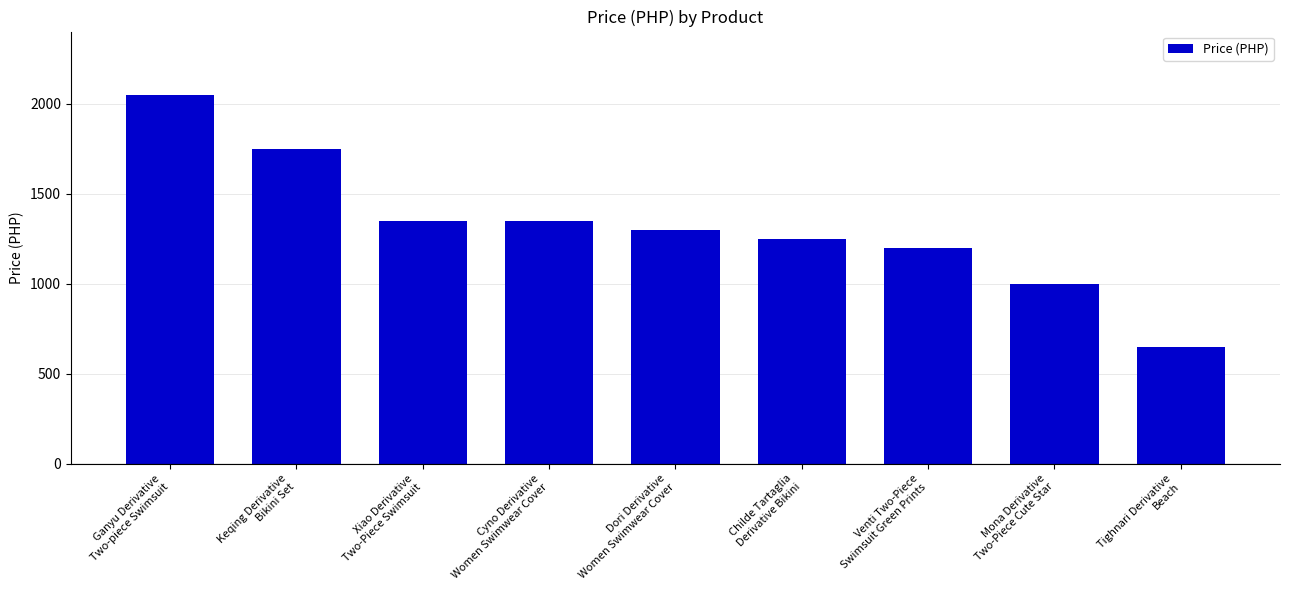

What is the average value?

1322